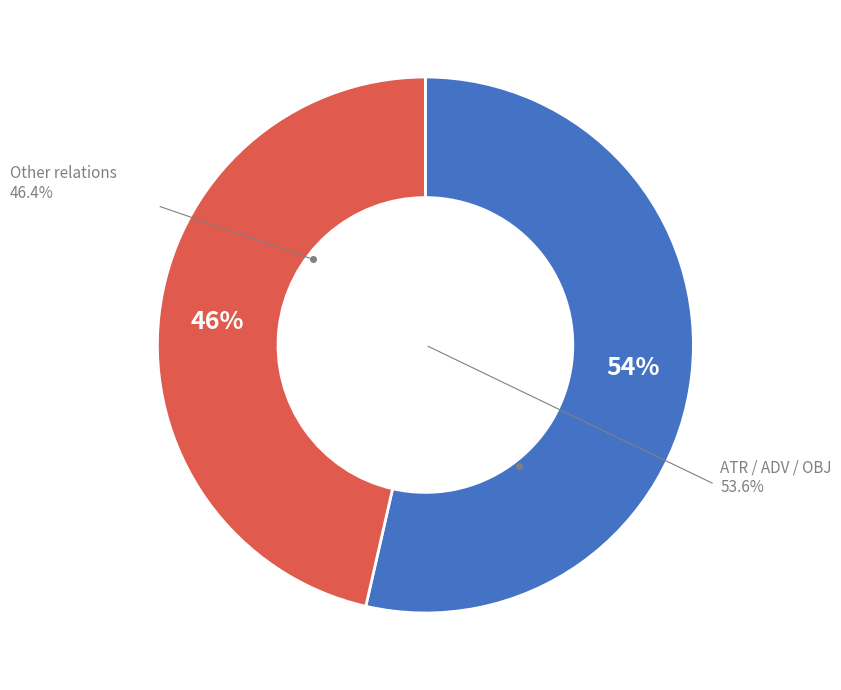

Is it true that AuxP is 1% of the pie?

False